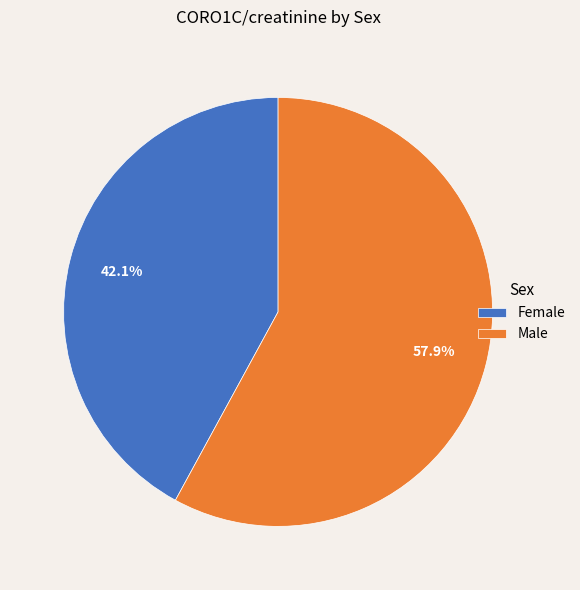

Which slice is the largest?

Male